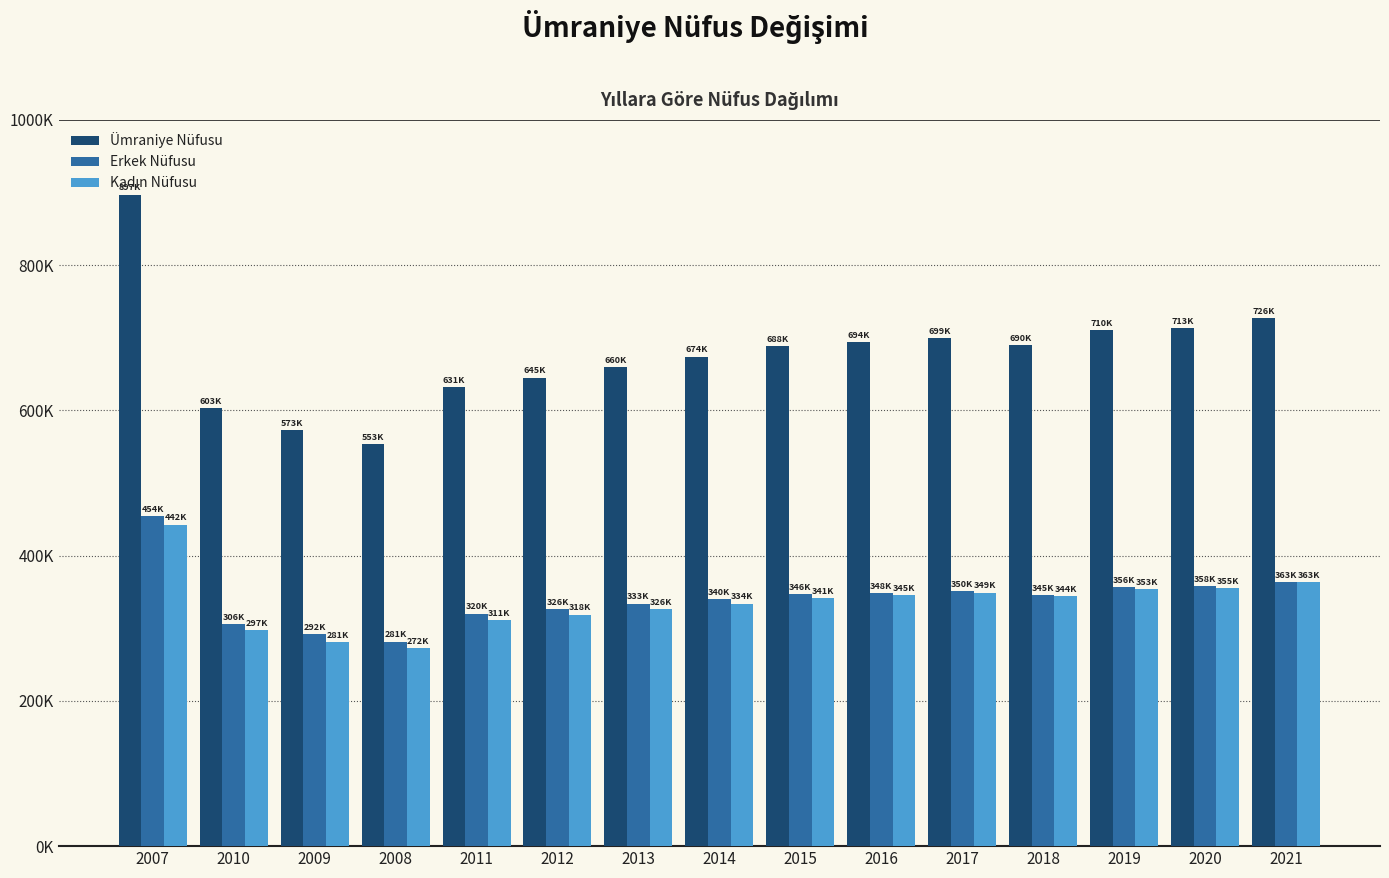

At which label is Kadın Nüfusu closest to 357481?

2020